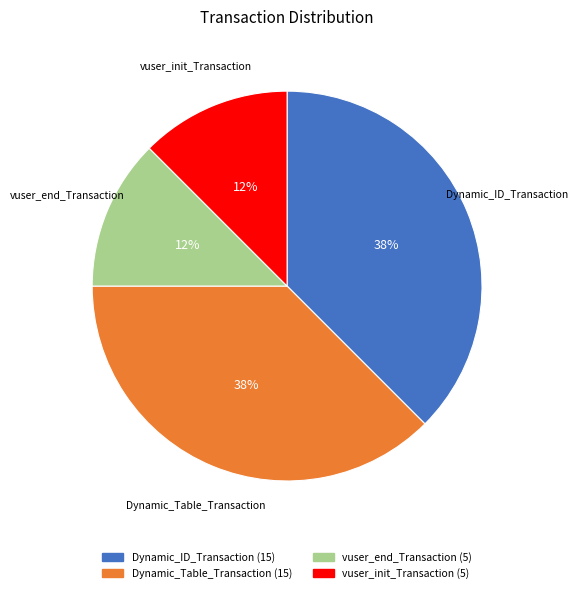

The vuser_end_Transaction slice represents 12% of the pie. True or false?

True